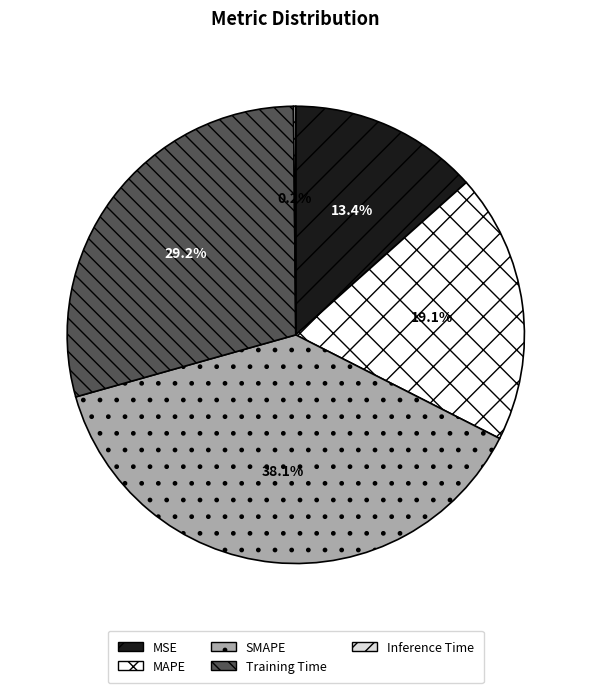

What percentage is the Training Time slice, to the nearest percent?

29%